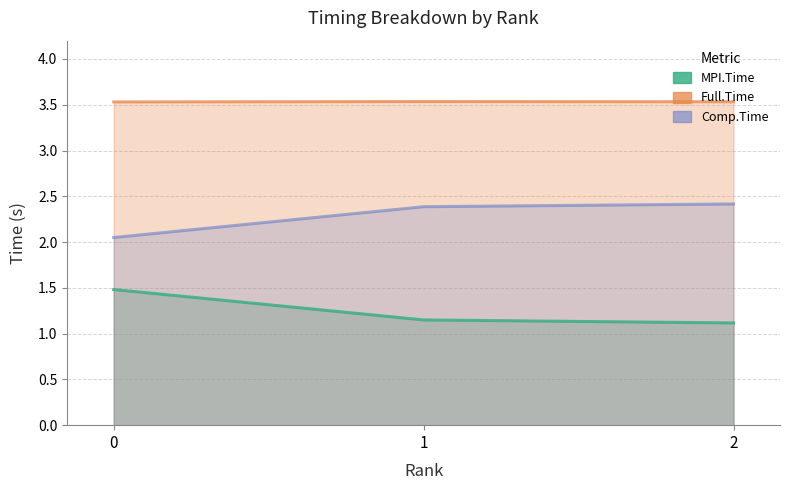

How many distinct data groups are displayed?

3